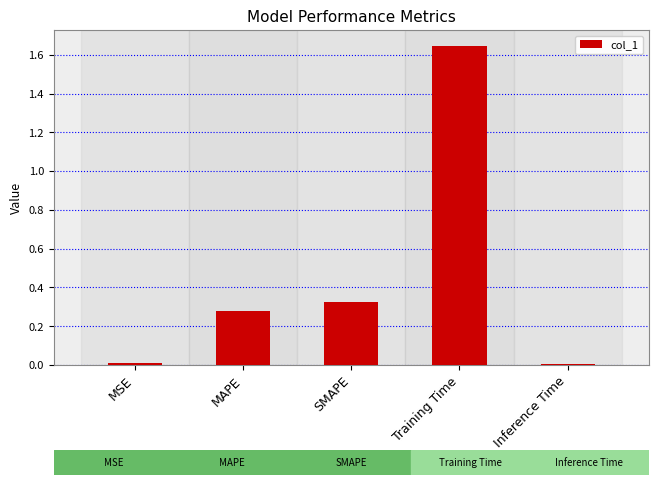

Is it true that the value at SMAPE is 0.5?

False